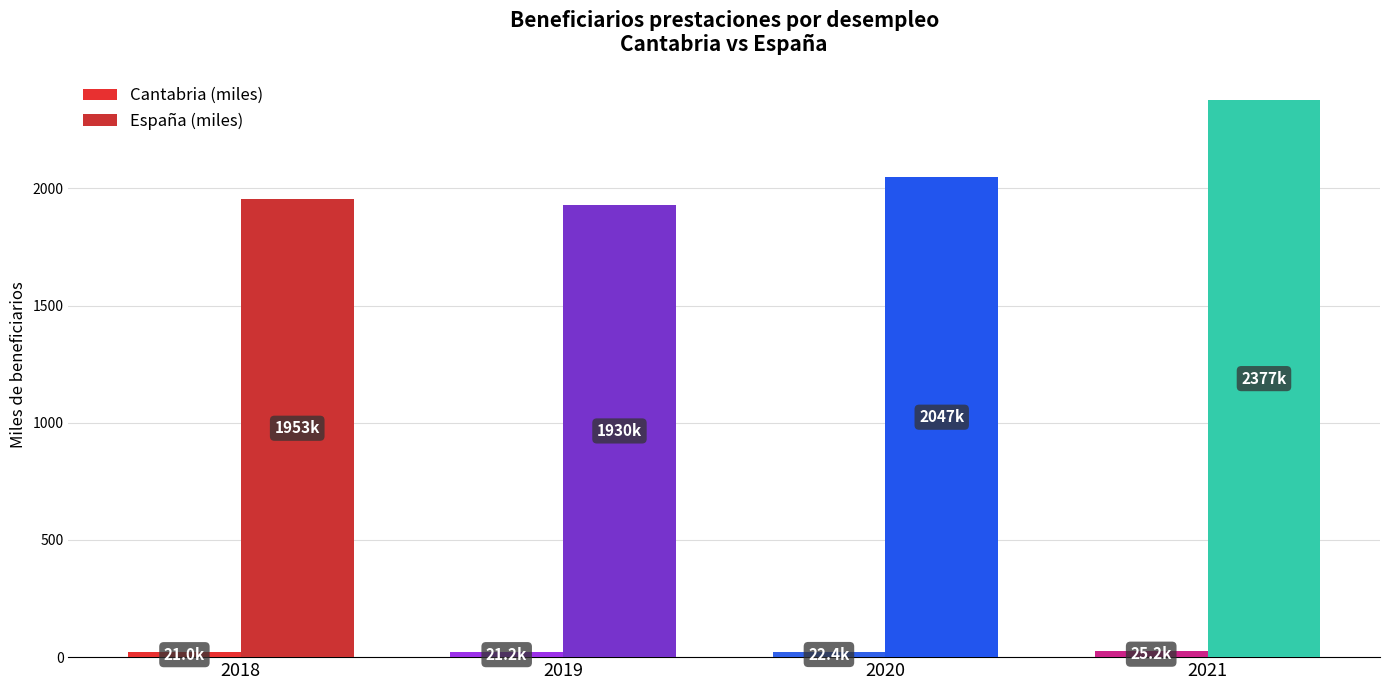

Where does the Cantabria (miles) series first go above 22?

2020